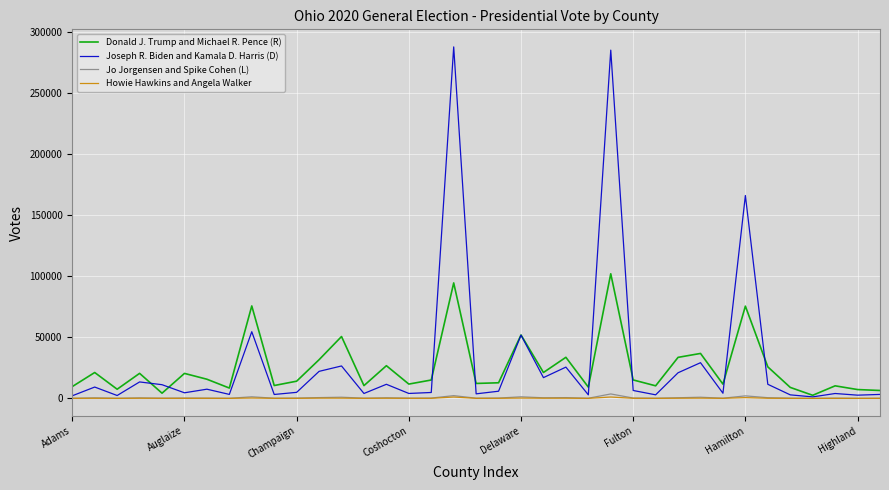

What is the smallest value displayed?

17